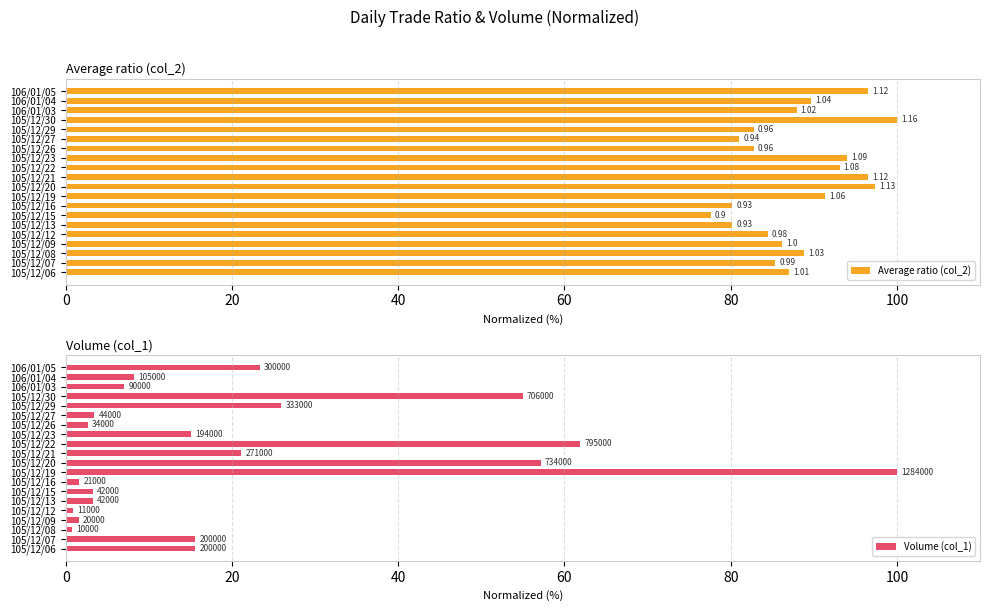

What is the label of the 7th bar from the right?

105/12/26